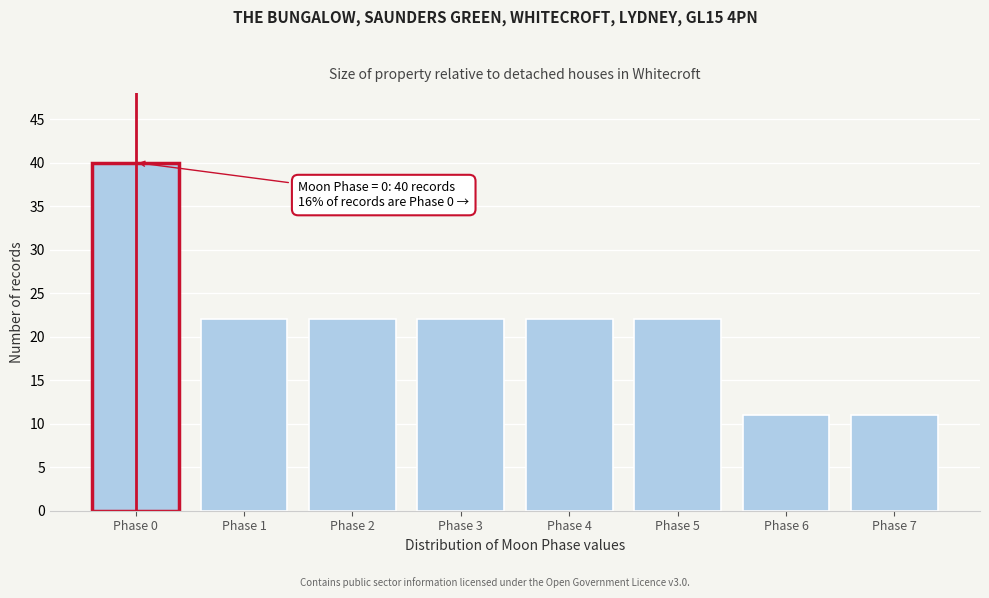

Reading right to left, transcribe all the data shown in this chart.

Phase 7=11	Phase 6=11	Phase 5=22	Phase 4=22	Phase 3=22	Phase 2=22	Phase 1=22	Phase 0=40